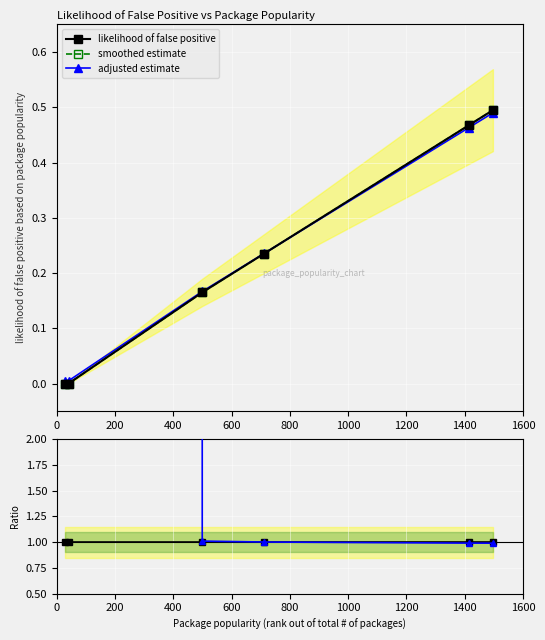

Which series has the largest range (max minus min)?

ratio adjusted